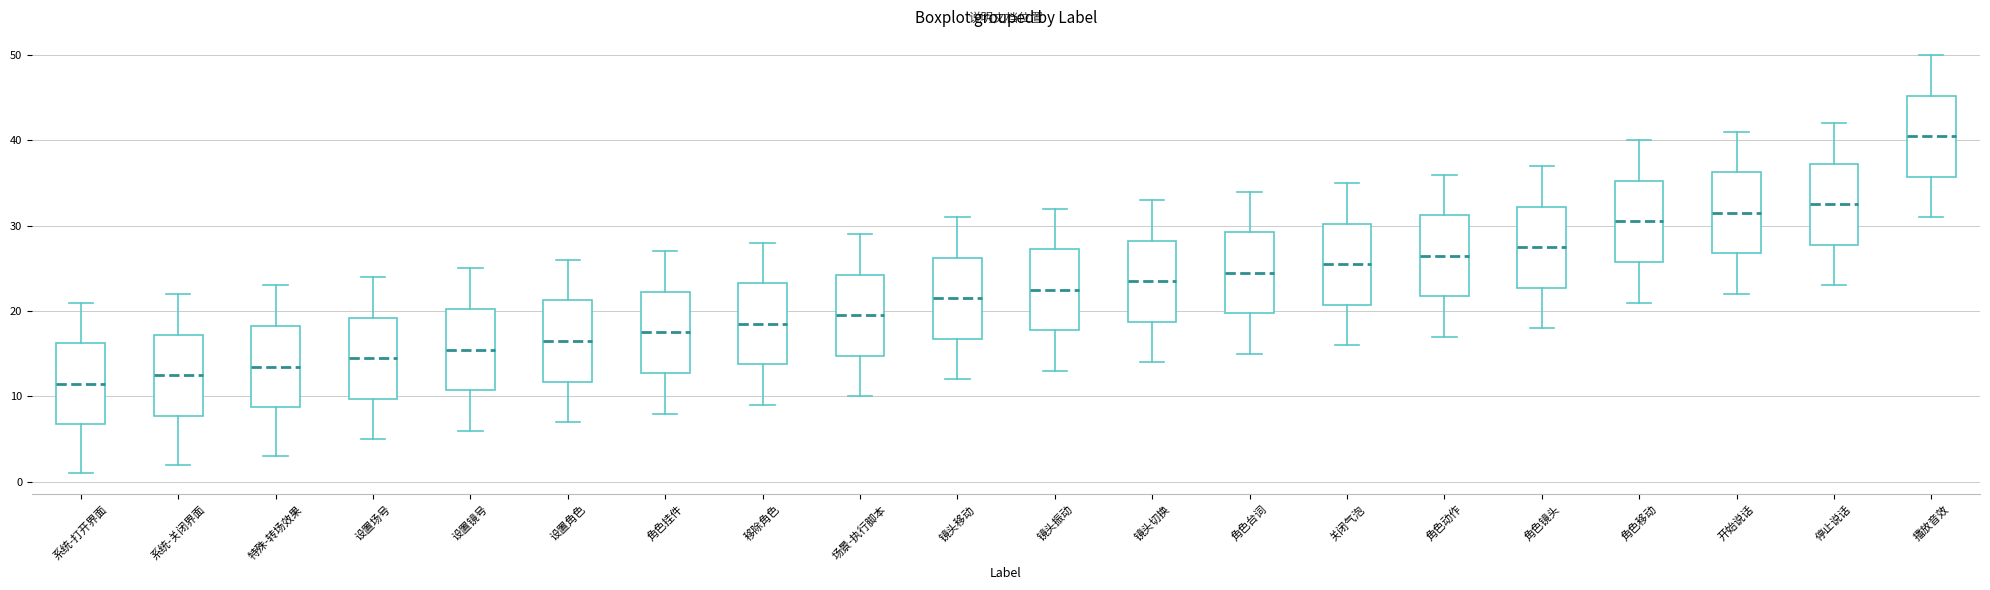

Reading left to right, read every box against the y-axis: the position of its median line, the range the box covers, and the ends of its whiskers. The values are not printed on the chart, so give them approximately, as read against the axis.

系统-打开界面: median 12, box 7 to 16, whiskers 1 to 21
系统-关闭界面: median 13, box 8 to 17, whiskers 2 to 22
特殊-转场效果: median 14, box 9 to 18, whiskers 3 to 23
设置场号: median 15, box 10 to 19, whiskers 5 to 24
设置镜号: median 16, box 11 to 20, whiskers 6 to 25
设置角色: median 17, box 12 to 21, whiskers 7 to 26
角色挂件: median 18, box 13 to 22, whiskers 8 to 27
移除角色: median 19, box 14 to 23, whiskers 9 to 28
场景-执行脚本: median 20, box 15 to 24, whiskers 10 to 29
镜头移动: median 22, box 17 to 26, whiskers 12 to 31
镜头振动: median 23, box 18 to 27, whiskers 13 to 32
镜头切换: median 24, box 19 to 28, whiskers 14 to 33
角色台词: median 25, box 20 to 29, whiskers 15 to 34
关闭气泡: median 26, box 21 to 30, whiskers 16 to 35
角色动作: median 27, box 22 to 31, whiskers 17 to 36
角色镜头: median 28, box 23 to 32, whiskers 18 to 37
角色移动: median 31, box 26 to 35, whiskers 21 to 40
开始说话: median 32, box 27 to 36, whiskers 22 to 41
停止说话: median 33, box 28 to 37, whiskers 23 to 42
播放音效: median 41, box 36 to 45, whiskers 31 to 50